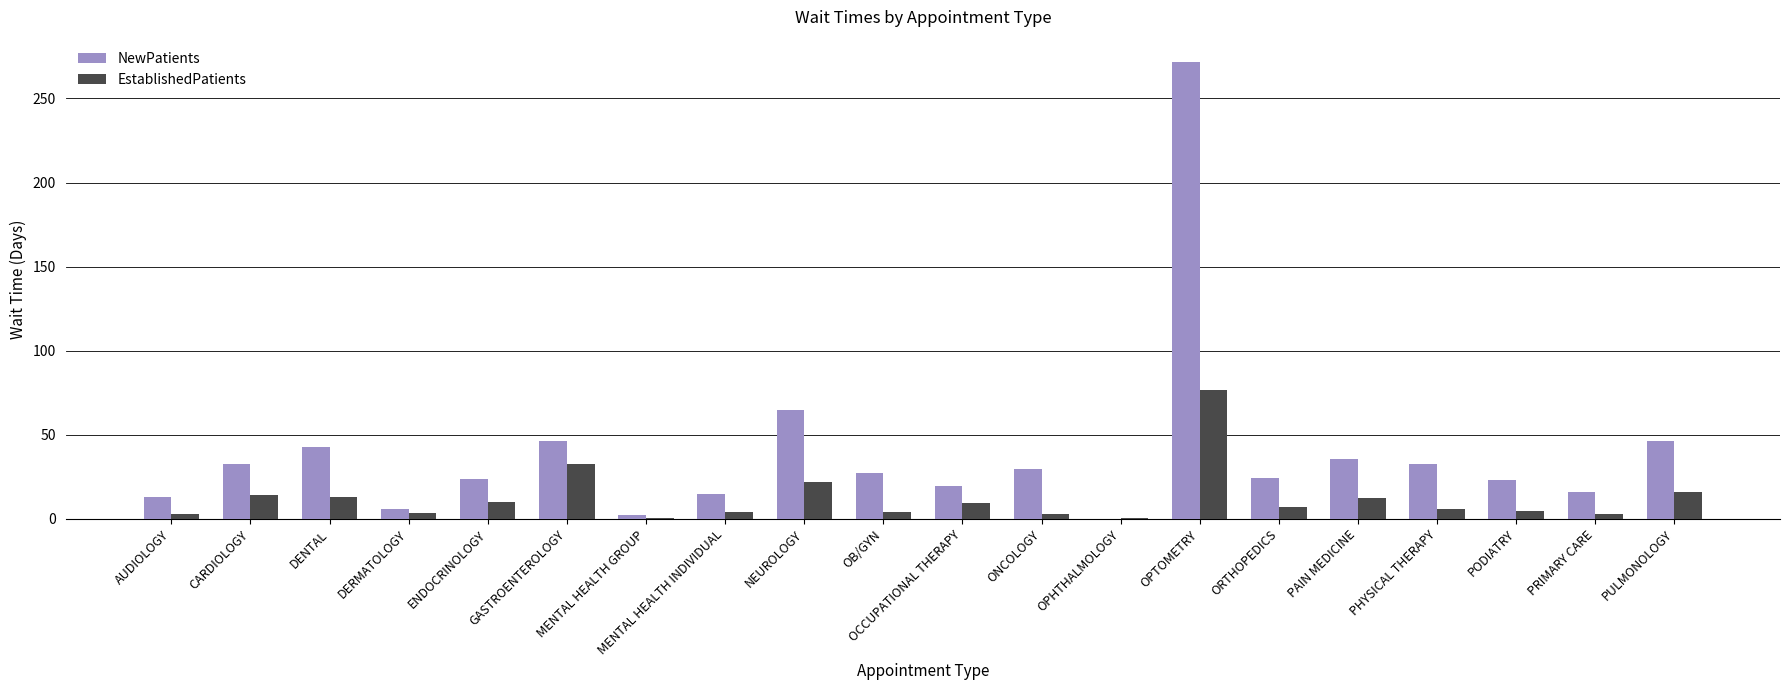

The EstablishedPatients series shows 0.7 at MENTAL HEALTH GROUP. True or false?

True